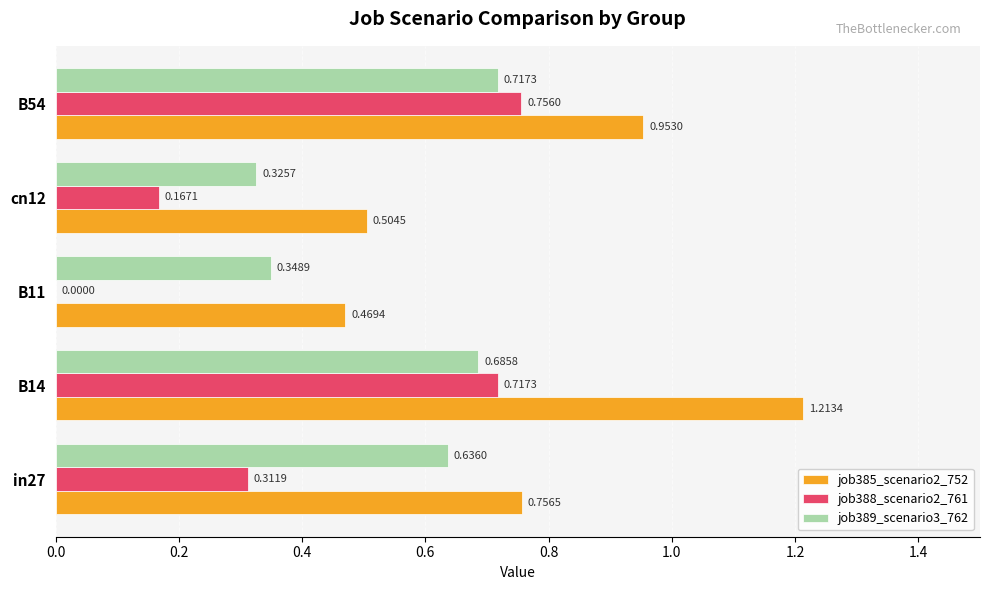

What is the sum of the job389_scenario3_762 values at in27 and B14?

1.3